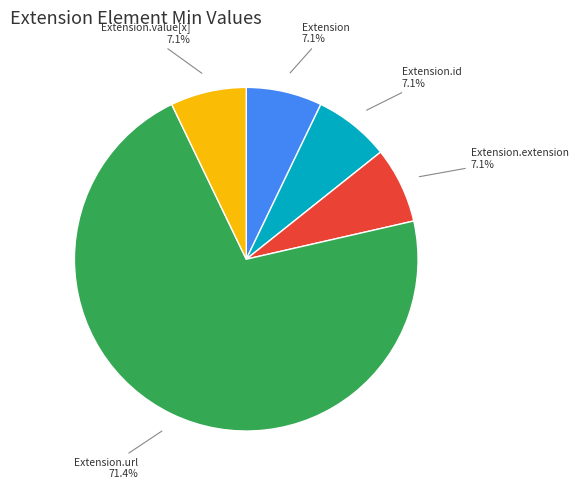

Does any single category account for the majority?

Yes